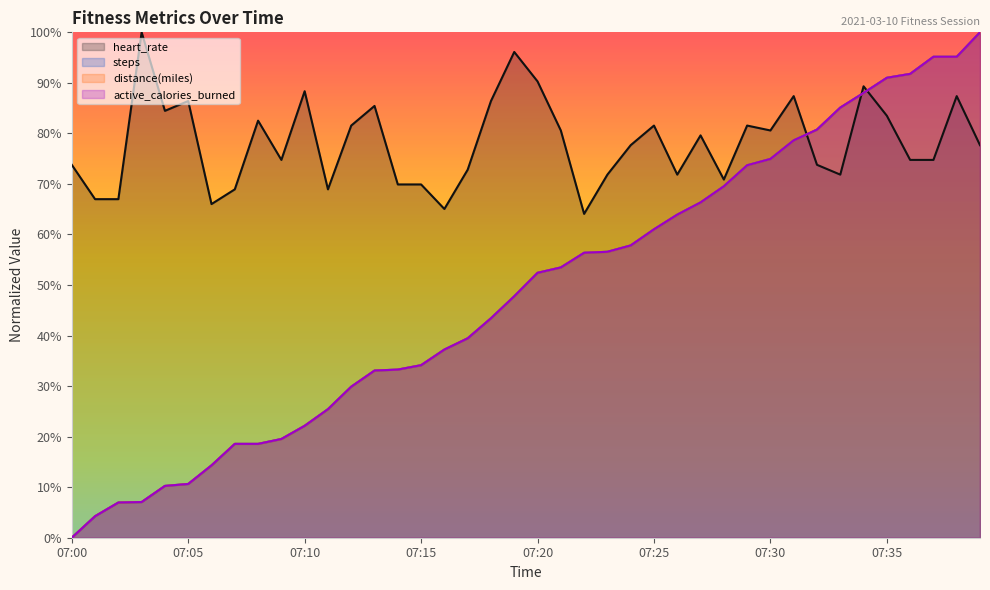

What are all the series names shown in the legend?

heart_rate, steps, distance(miles), active_calories_burned